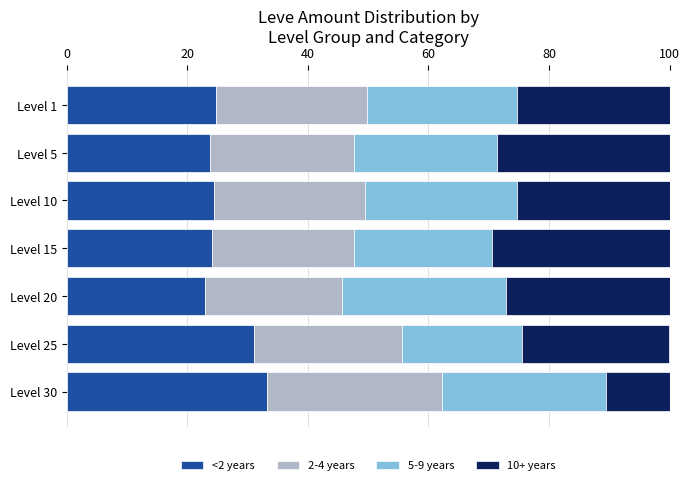

What is the maximum value for <2 years?

33.2